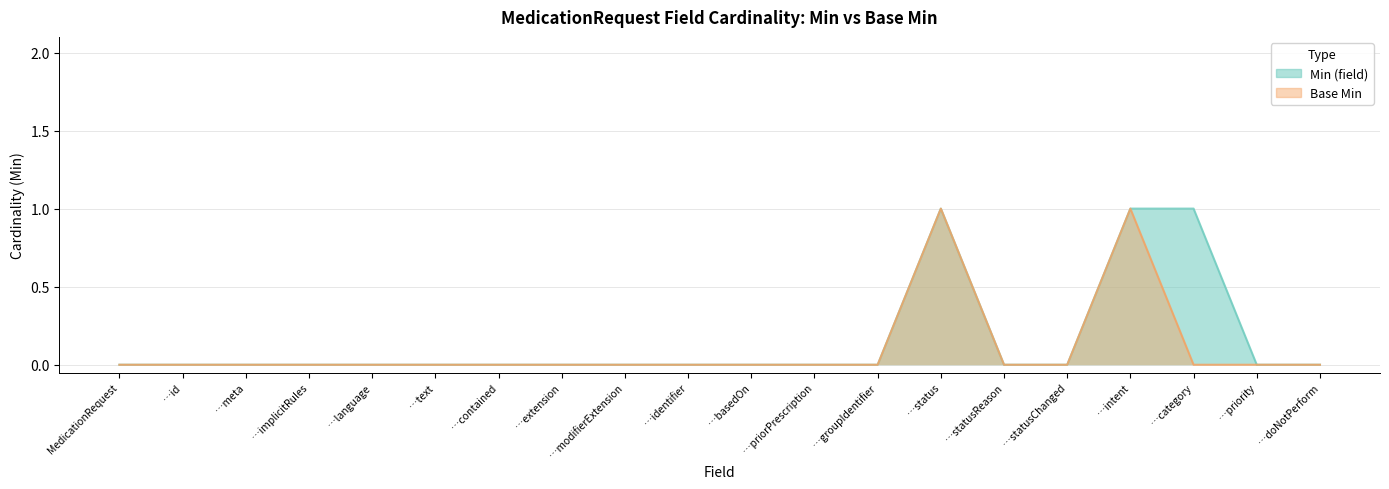

How many data points does each series have?

20